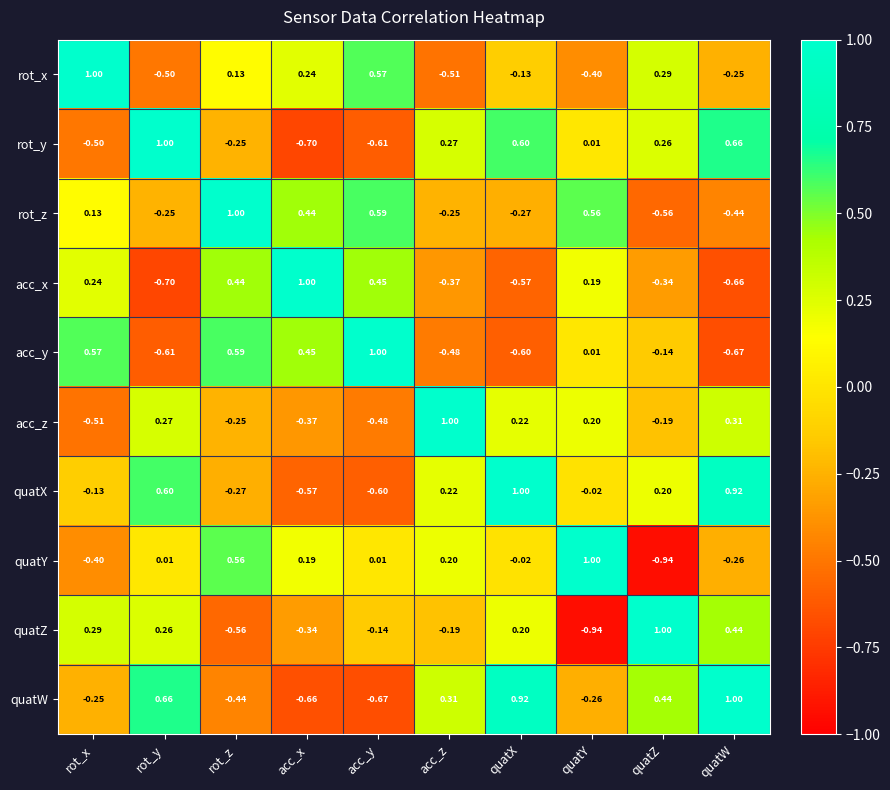

Between quatZ and quatW, which series saw the biggest shift?

quatX